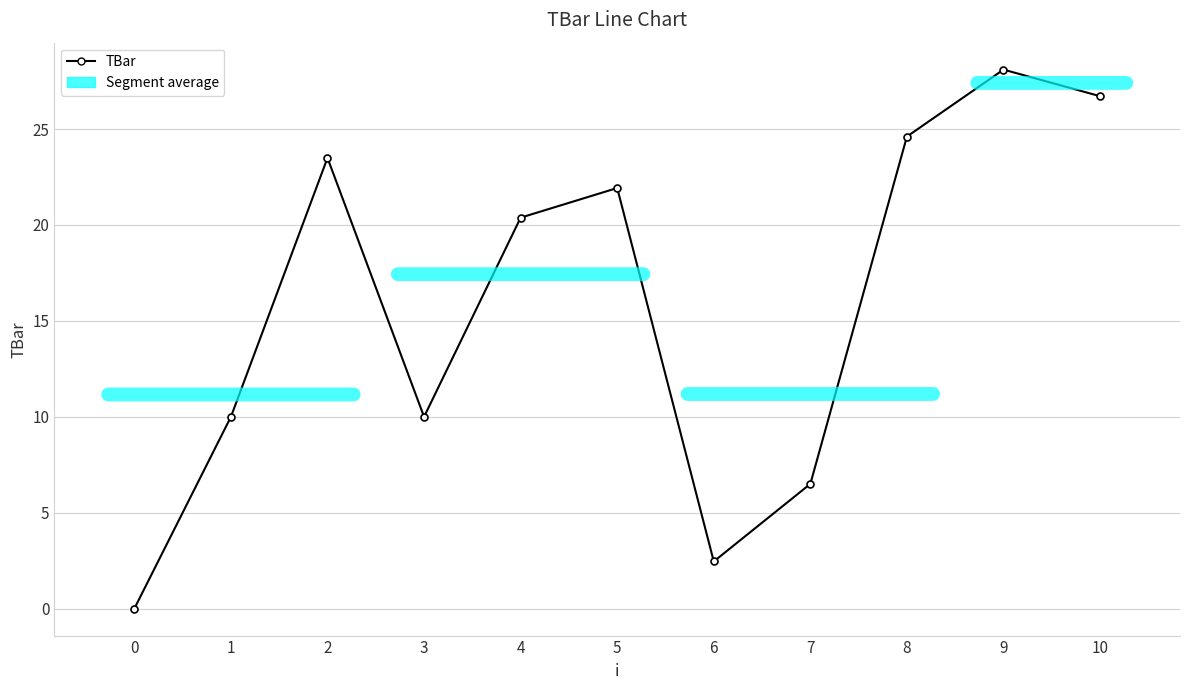

True or false: the data shows 29.4 at 4.

False